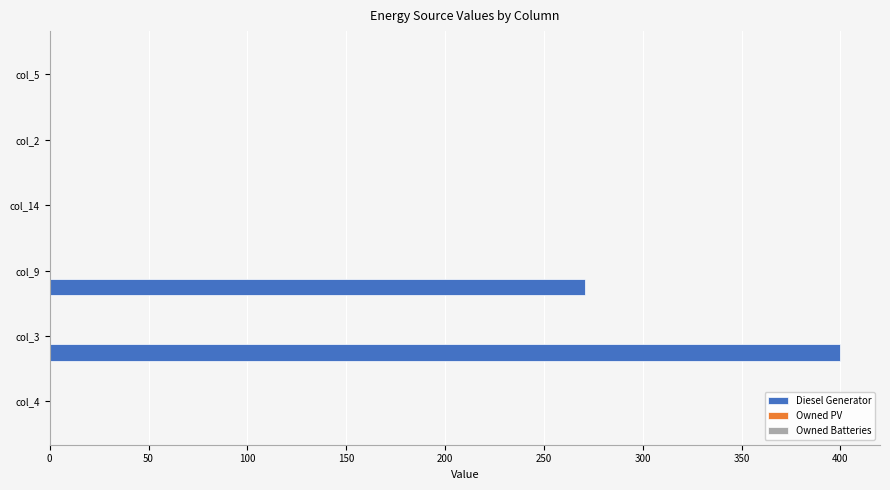

Is it true that the value at col_14 is 0?

True